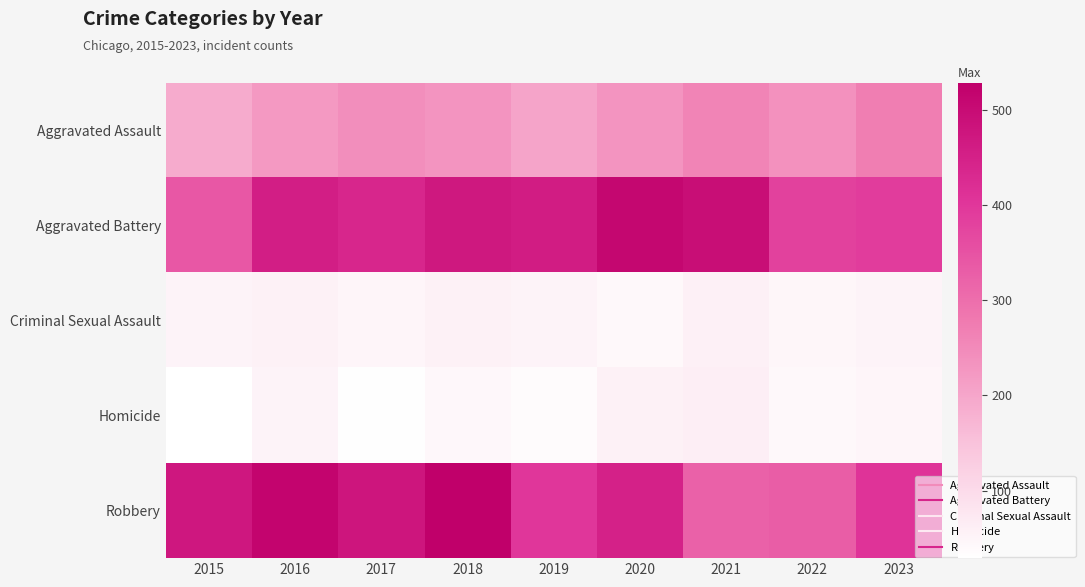

What is the total value across all series at 2019?

1160